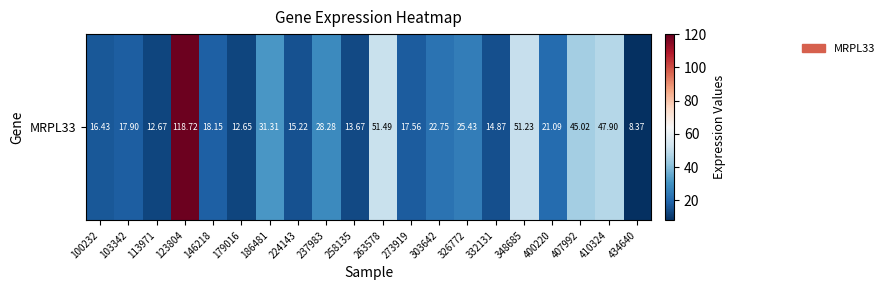

Which label corresponds to the smallest value in the chart?

434640